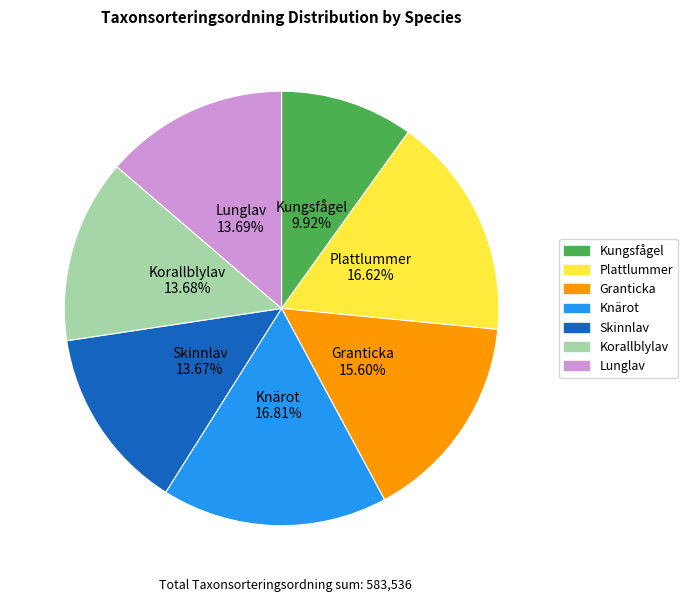

Is there any slice that represents more than half of the pie?

No